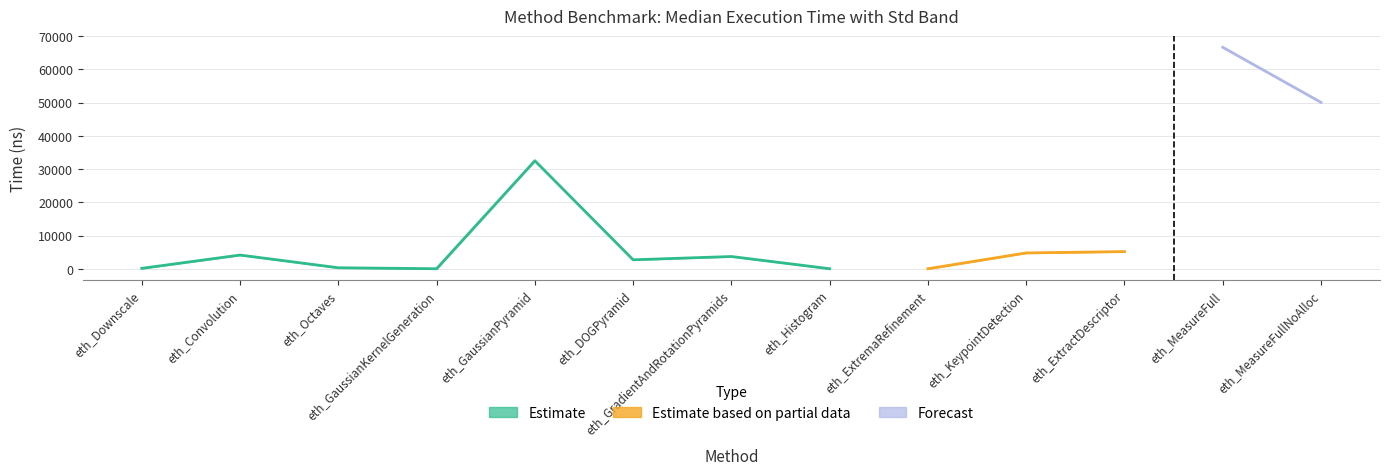

Does the chart display data point markers on the line(s)?

No